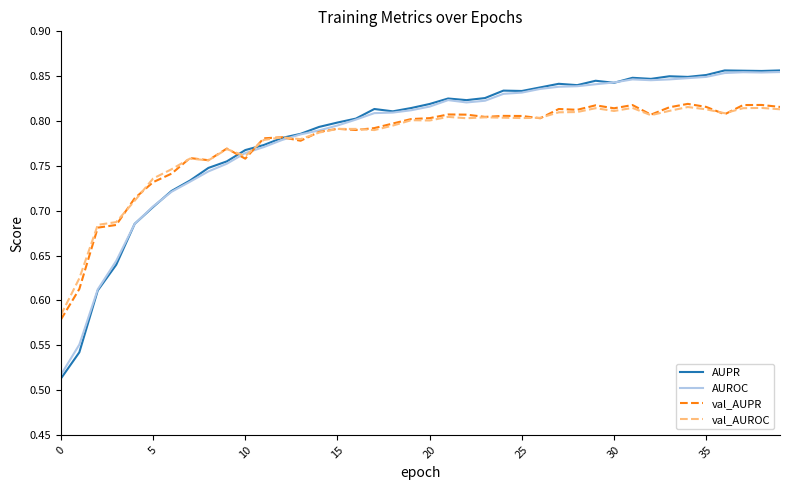

Which series has the largest range (max minus min)?

AUPR